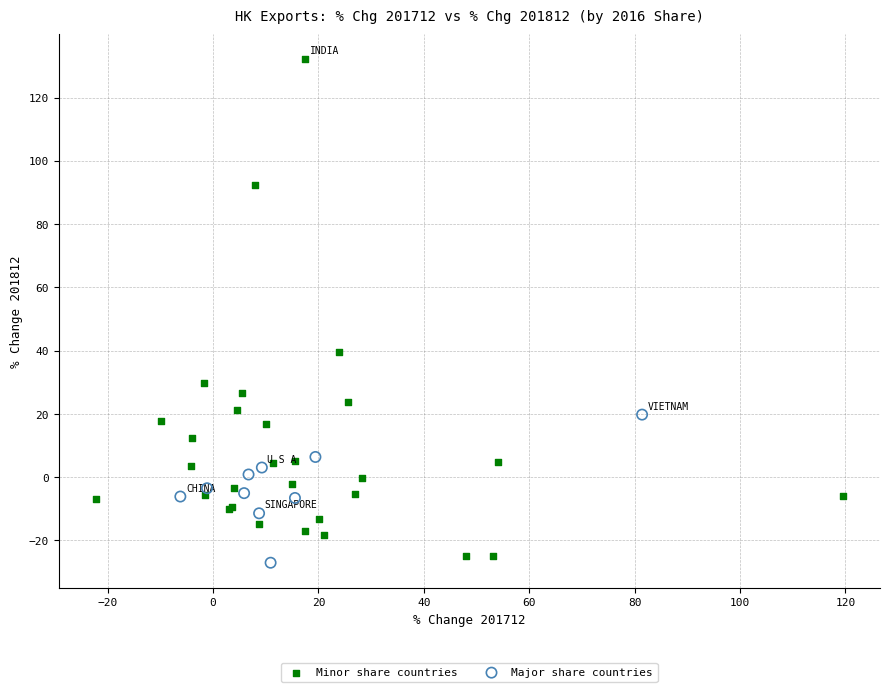

Which series contains the lowest Y value?

Major share countries